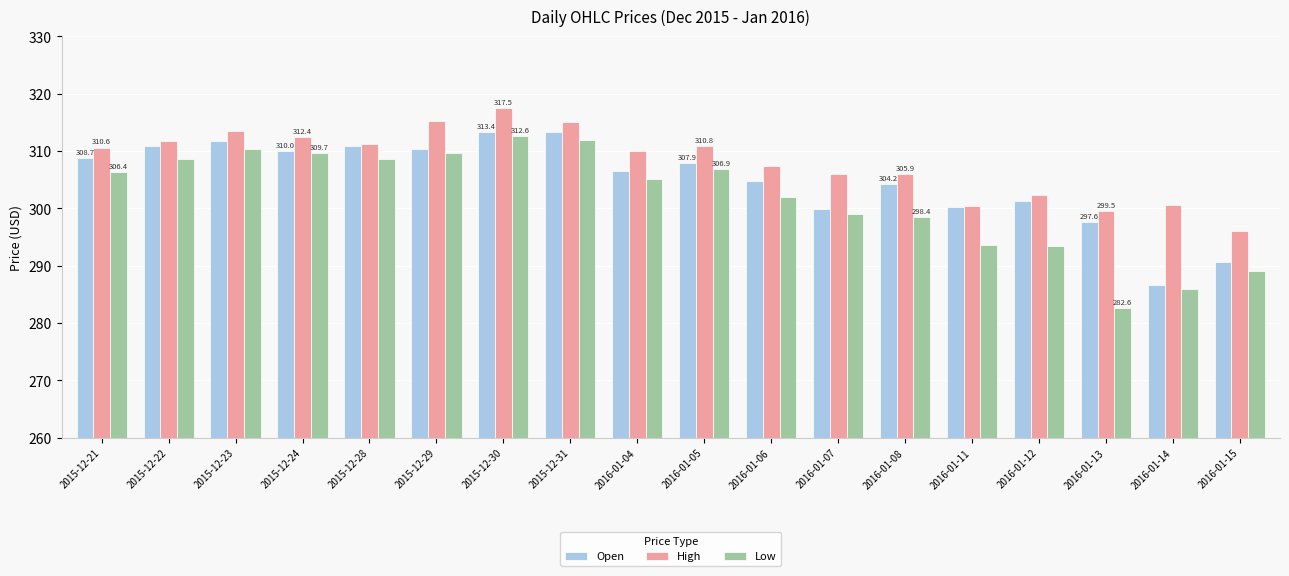

Which series changed the most between 2016-01-08 and 2016-01-13?

Low